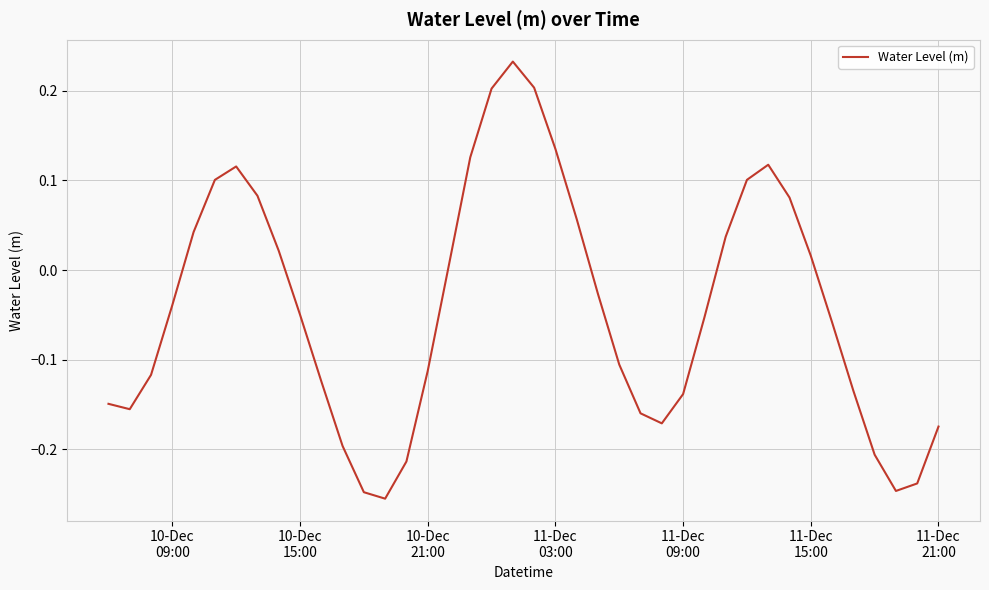

What is the difference between the maximum and minimum values?

0.5